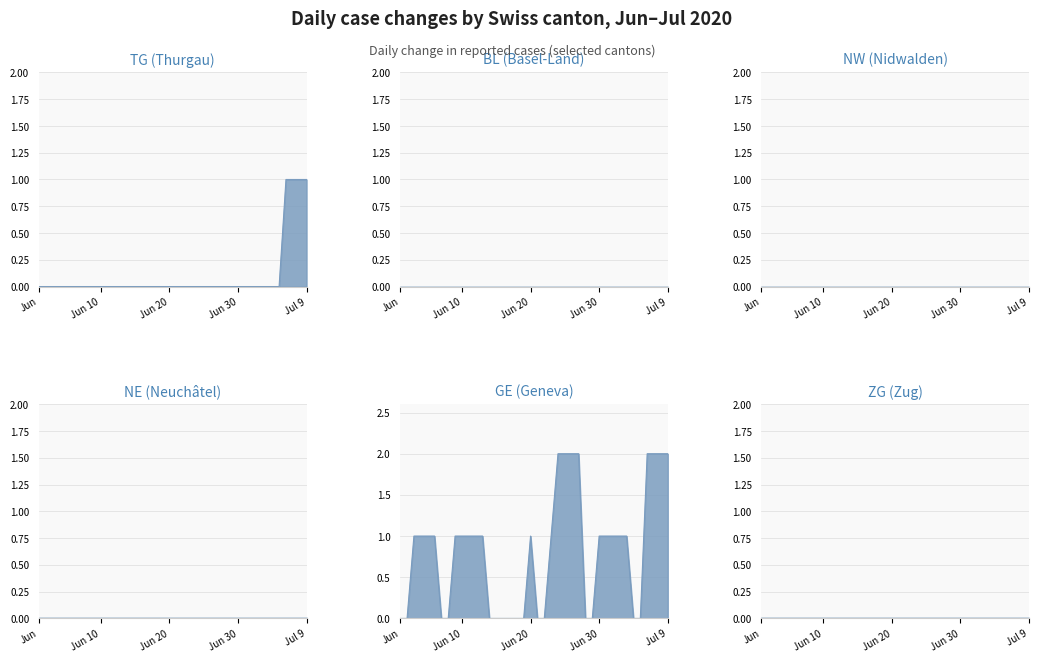

Reading left to right, what are all the values shown in this chart?

TG: 0	0	0	0	0	0	0	0	0	0	0	0	0	0	0	0	0	0	0	0	0	0	0	0	0	0	0	0	0	0	0	0	0	0	0	0	1	1	1	1
BL: 0	0	0	0	0	0	0	0	0	0	0	0	0	0	0	0	0	0	0	0	0	0	0	0	0	0	0	0	0	0	0	0	0	0	0	0	0	0	0	0
NW: 0	0	0	0	0	0	0	0	0	0	0	0	0	0	0	0	0	0	0	0	0	0	0	0	0	0	0	0	0	0	0	0	0	0	0	0	0	0	0	0
NE: 0	0	0	0	0	0	0	0	0	0	0	0	0	0	0	0	0	0	0	0	0	0	0	0	0	0	0	0	0	0	0	0	0	0	0	0	0	0	0	0
GE: 0	0	1	1	1	1	0	0	1	1	1	1	1	0	0	0	0	0	0	1	0	0	1	2	2	2	2	0	0	1	1	1	1	1	0	0	2	2	2	2
ZG: 0	0	0	0	0	0	0	0	0	0	0	0	0	0	0	0	0	0	0	0	0	0	0	0	0	0	0	0	0	0	0	0	0	0	0	0	0	0	0	0